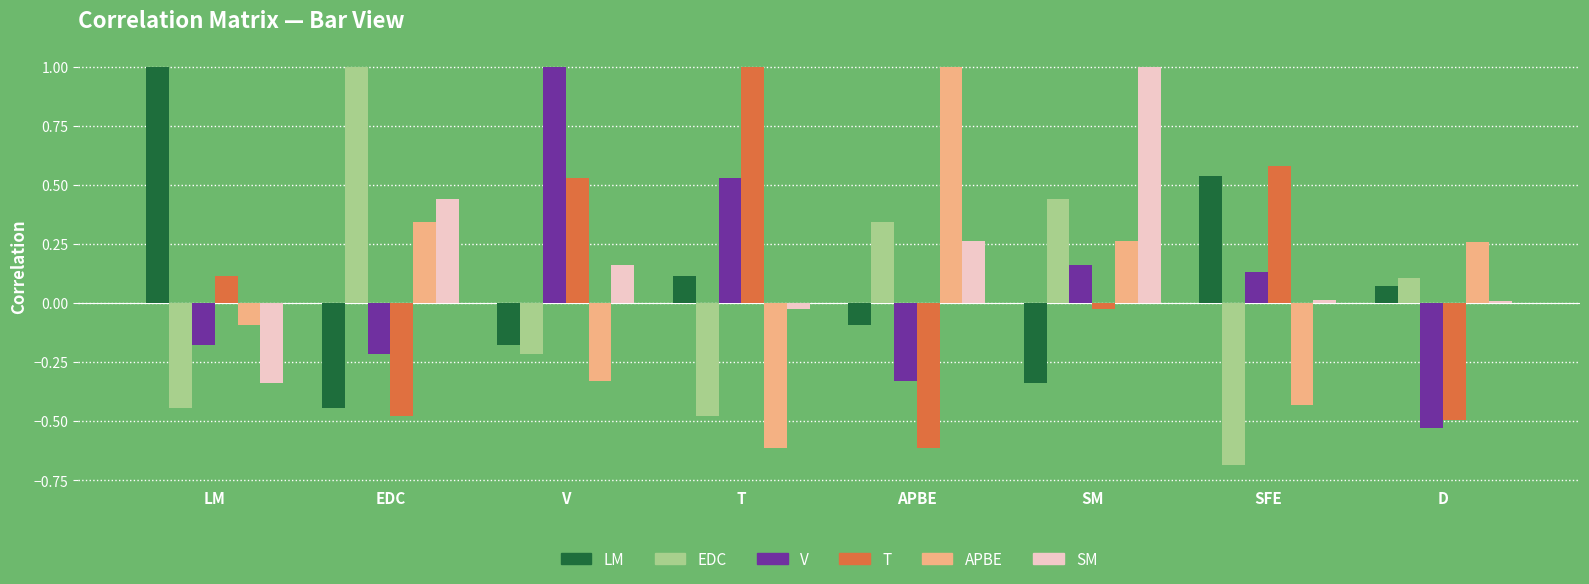

Which category has the highest value in the LM series?

LM